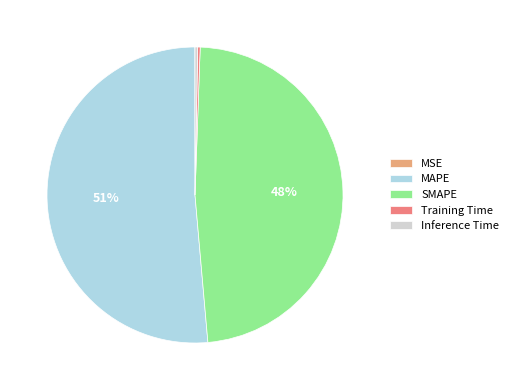

To the nearest percent, what is the difference between the MAPE and SMAPE slice percentages?

3%